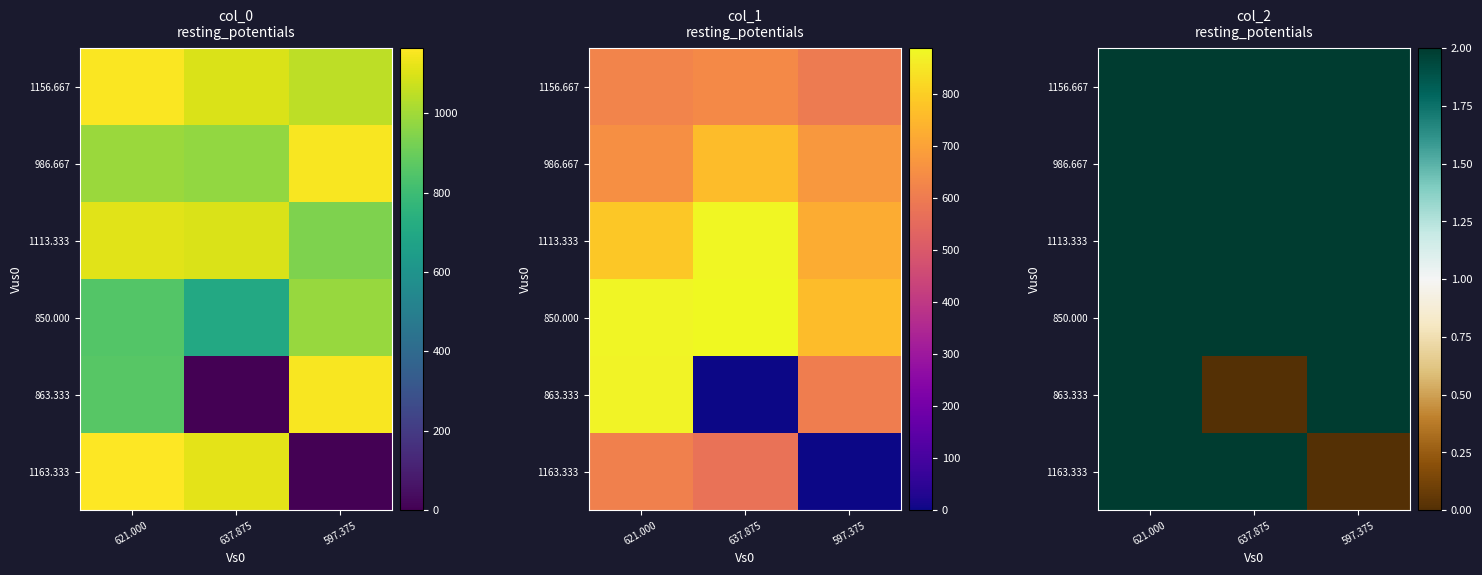

List the labels in order of 986.667 value, largest first.

621.000, 637.875, 597.375